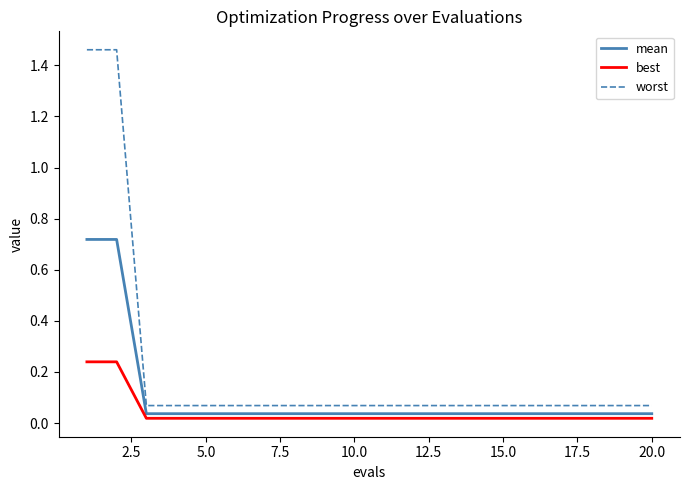

Which series has the largest total across all categories?

worst